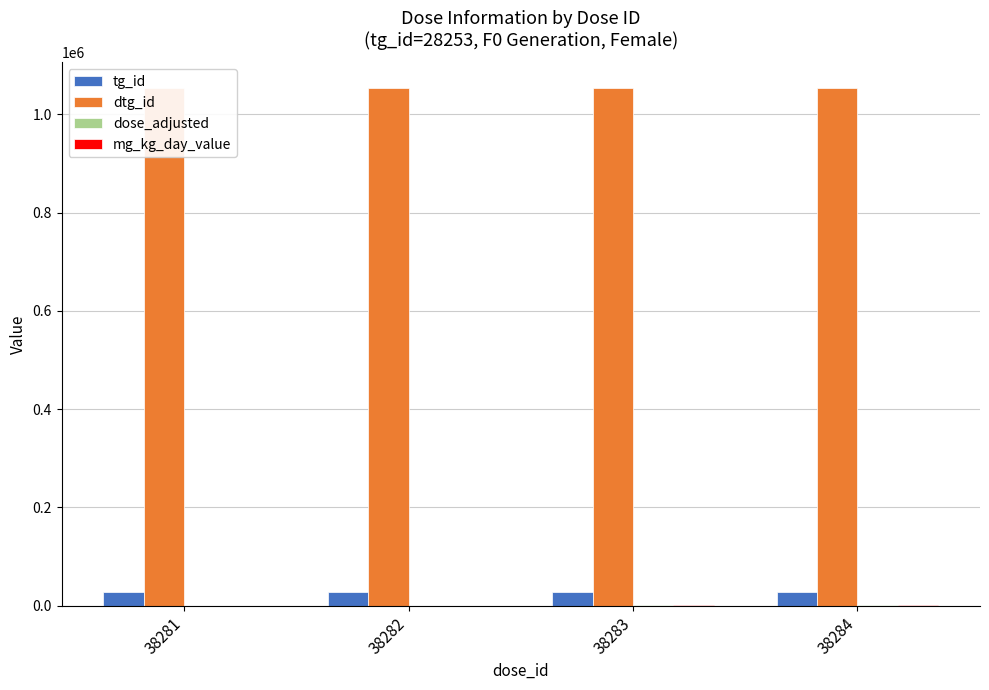

What is the total value across all series at 38284?

1083698